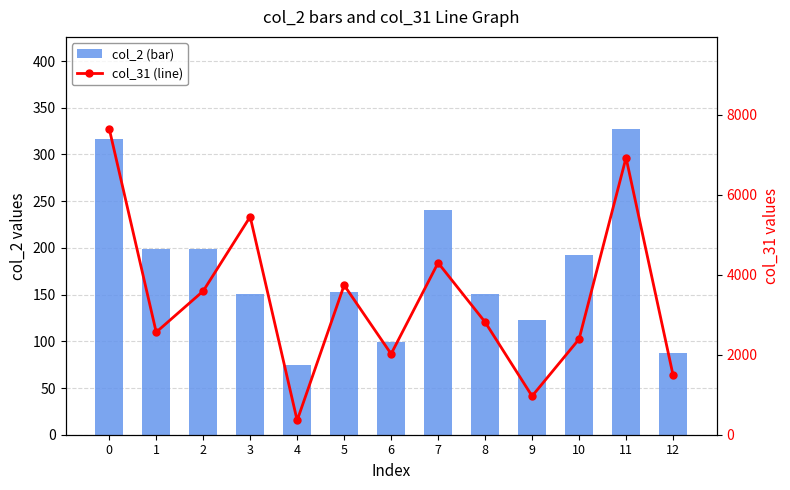

Which series has the widest spread of values?

col_31 (line)